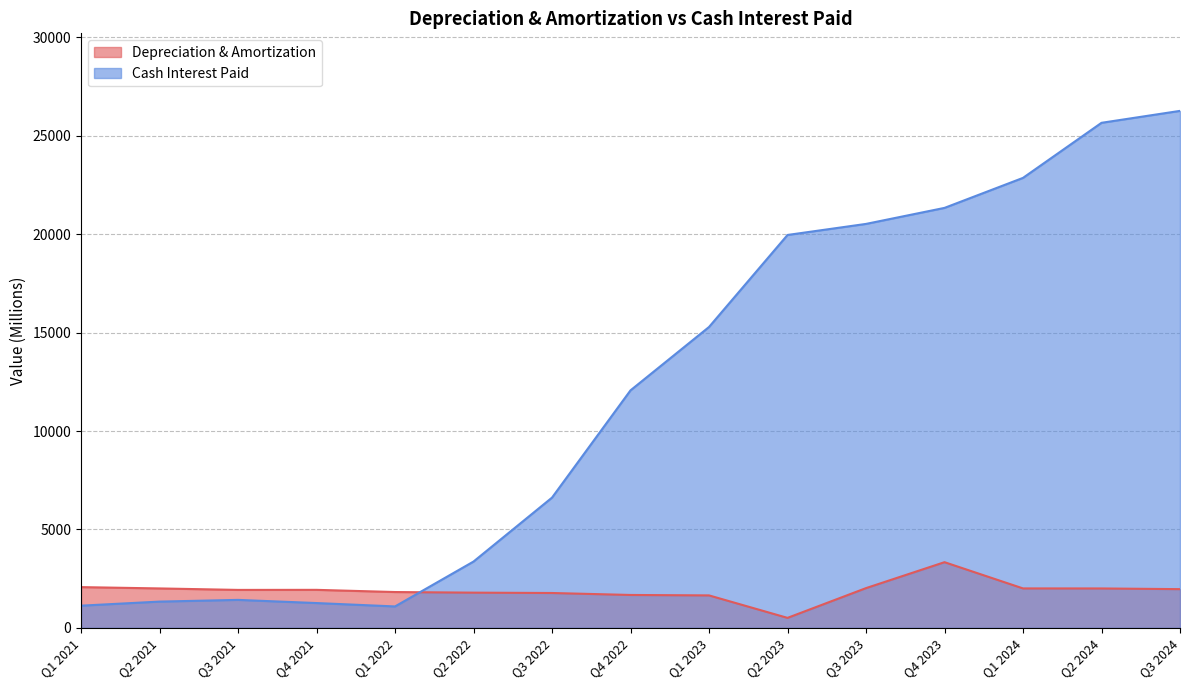

What is the sum of the Depreciation & Amortization values at Q2 2023 and Q4 2021?

2438